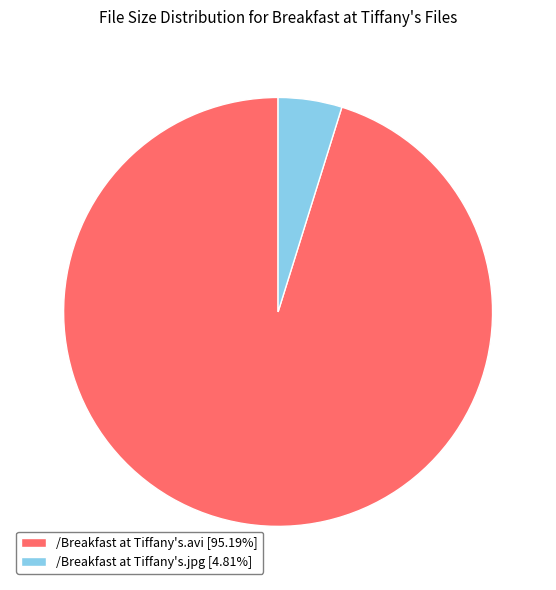

Count the number of slices in the pie.

2